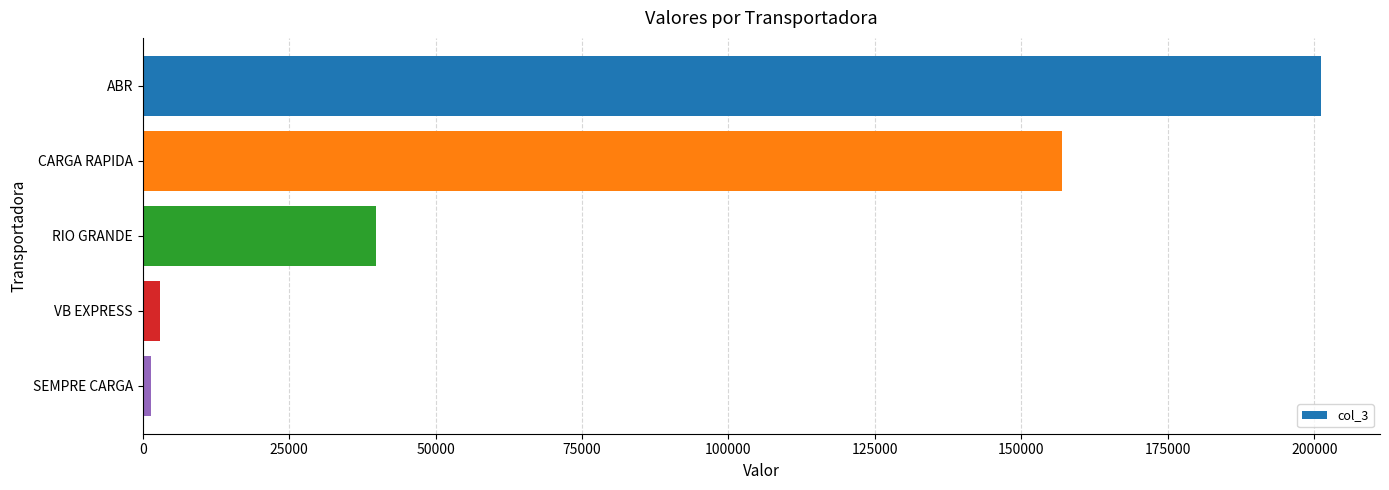

What is the sum of all values?

402315.6